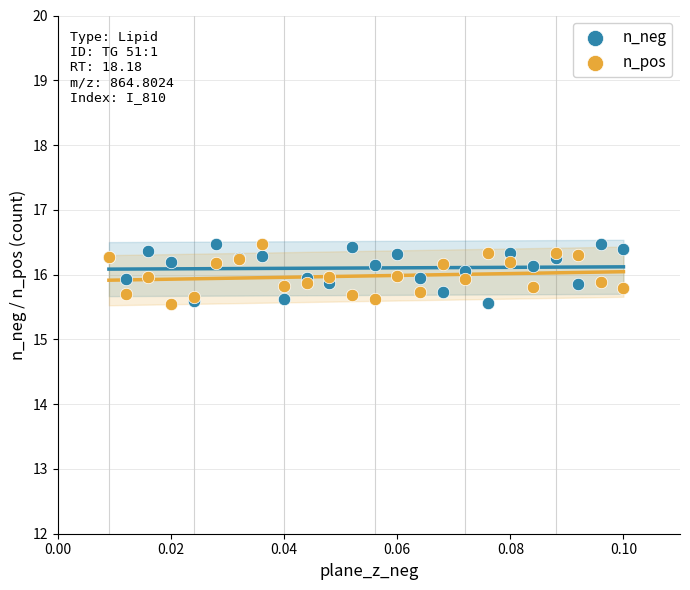

What are all the series names shown in the legend?

n_neg, n_pos